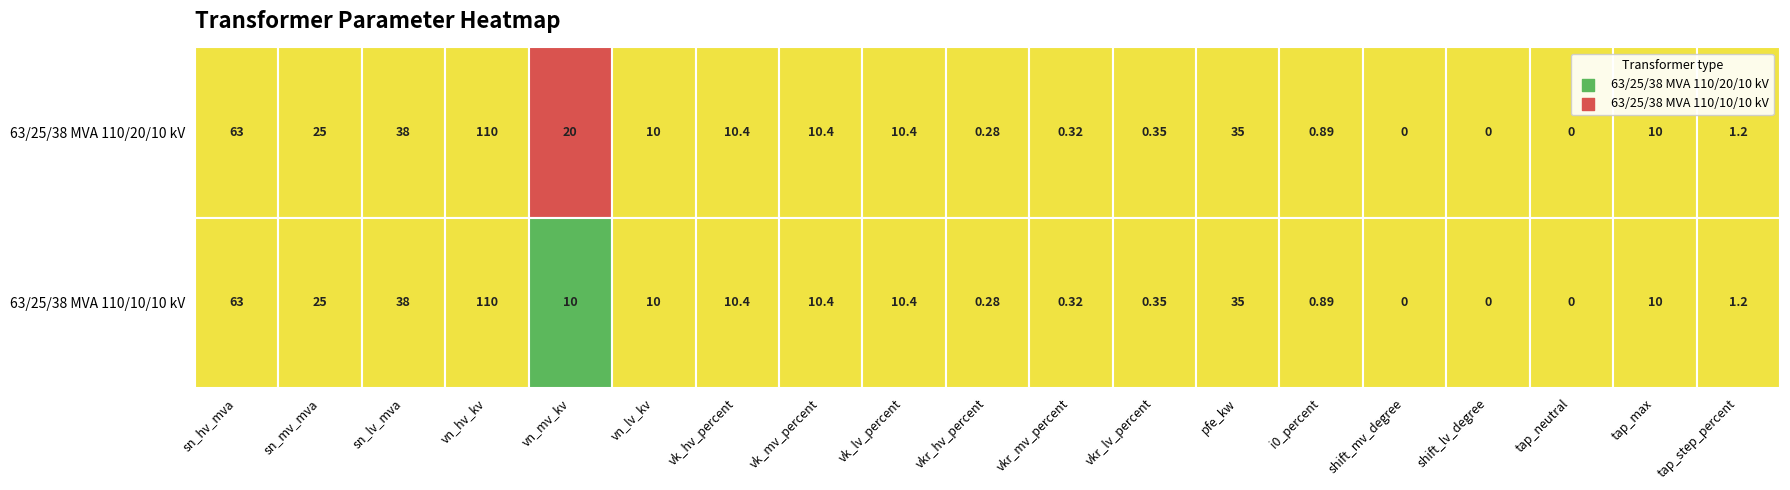

At vk_hv_percent, list the series in order from largest to smallest.

63/25/38 MVA 110/20/10 kV, 63/25/38 MVA 110/10/10 kV